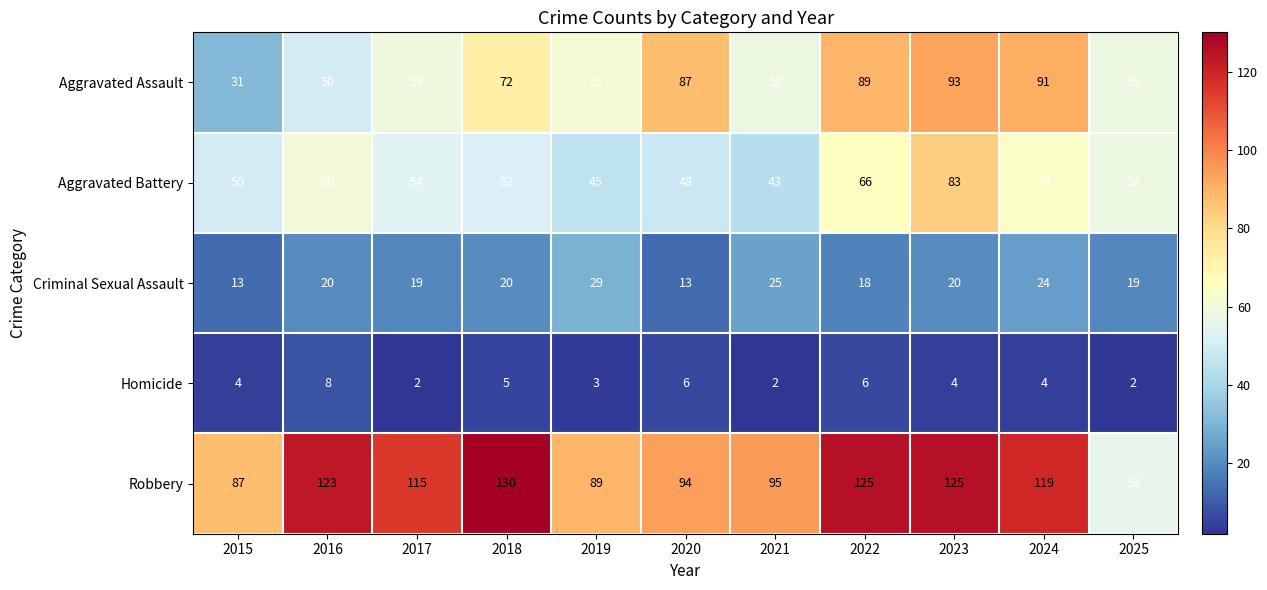

What is the total value across all series at 2015?

185